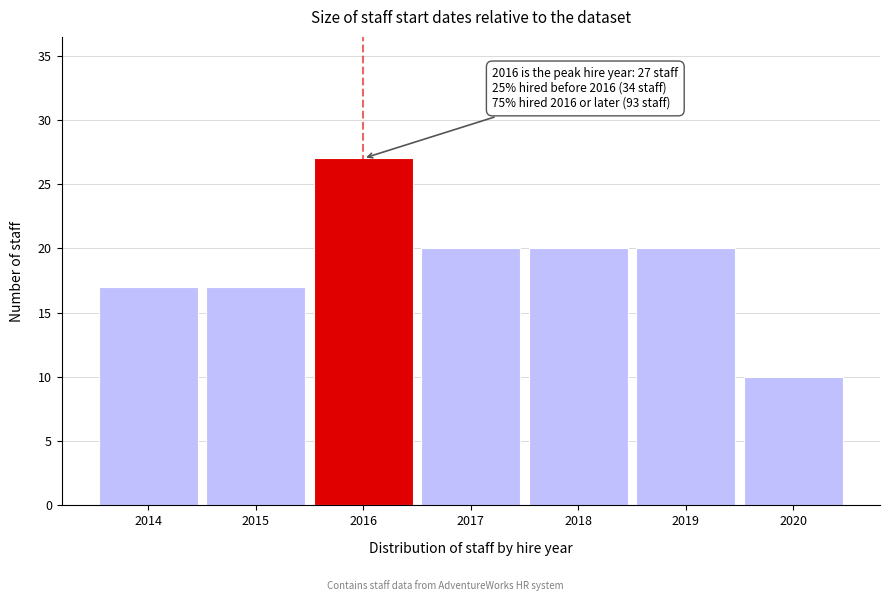

Reading right to left, list all the values displayed in this chart.

2020=10	2019=20	2018=20	2017=20	2016=27	2015=17	2014=17